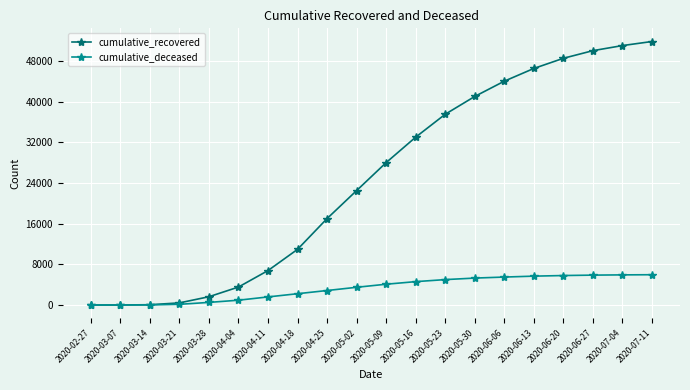

What is the approximate value of cumulative_recovered at 2020-05-02?

22500